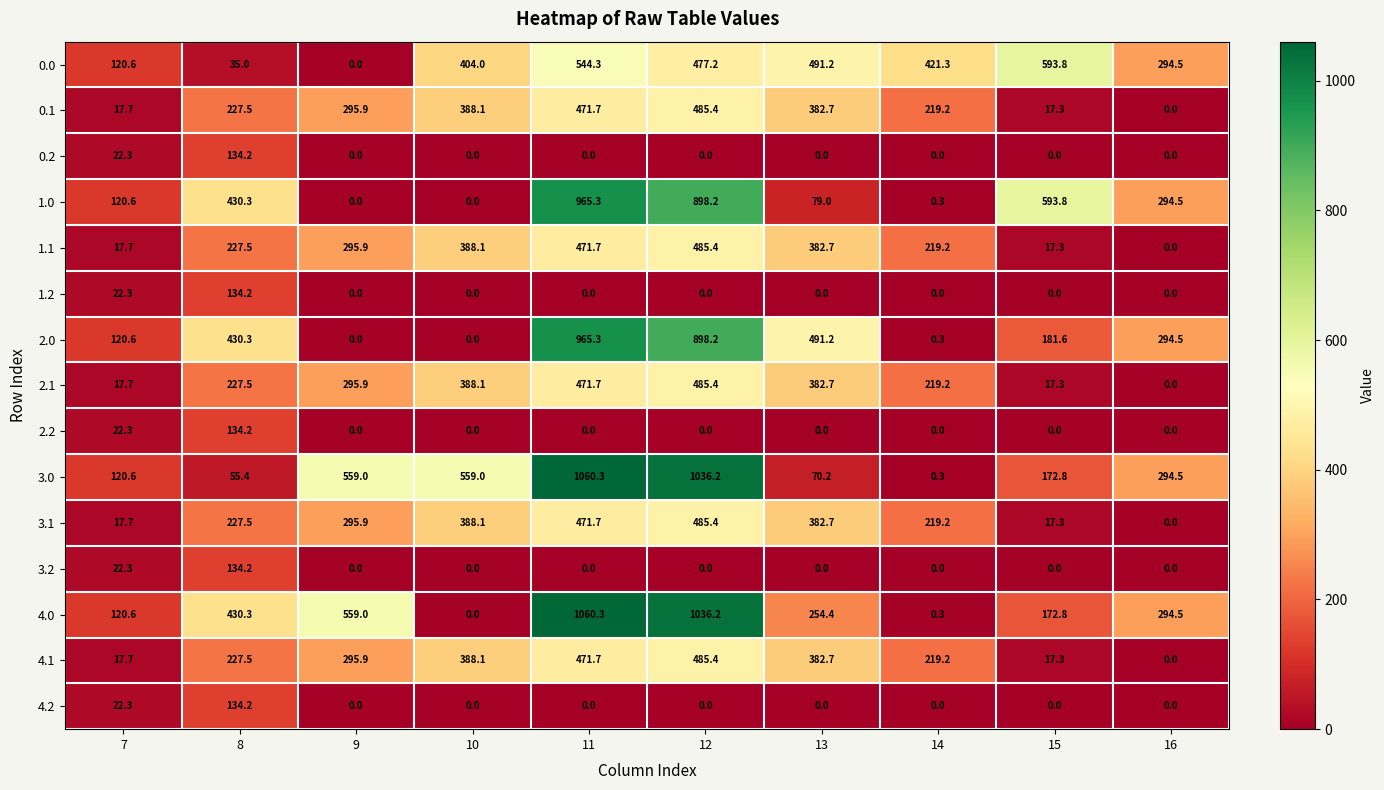

How many distinct data groups are displayed?

15